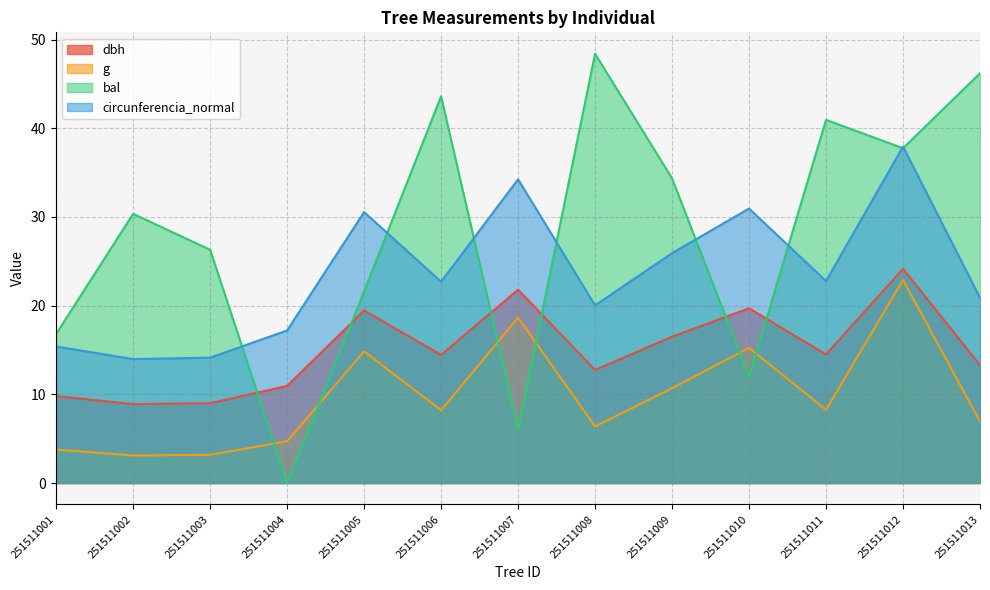

What is the difference between the second highest and second lowest values in the circunferencia_normal series?

20.1